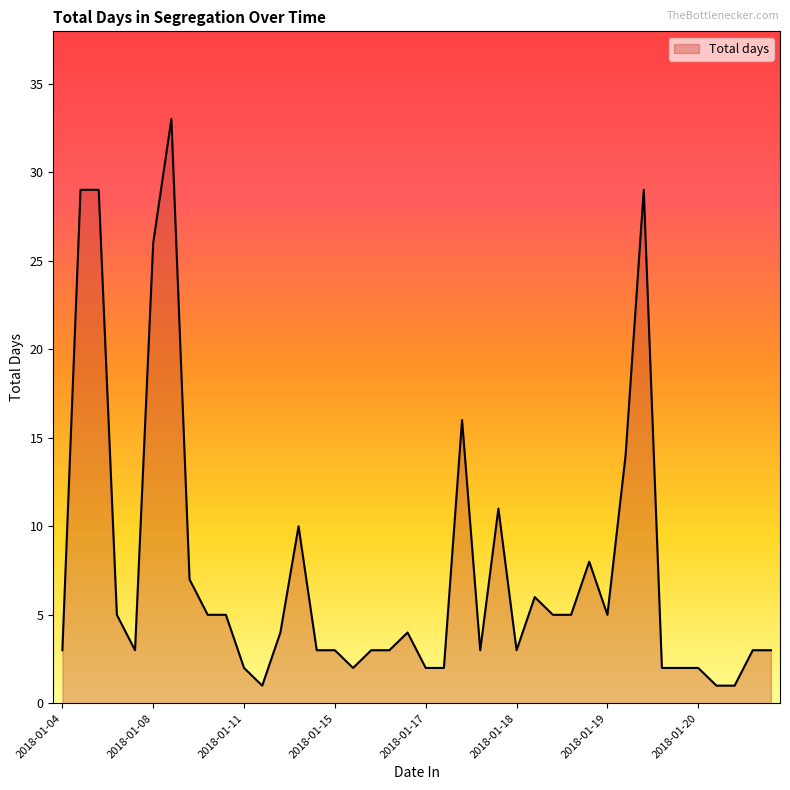

What is the greatest value displayed?

33